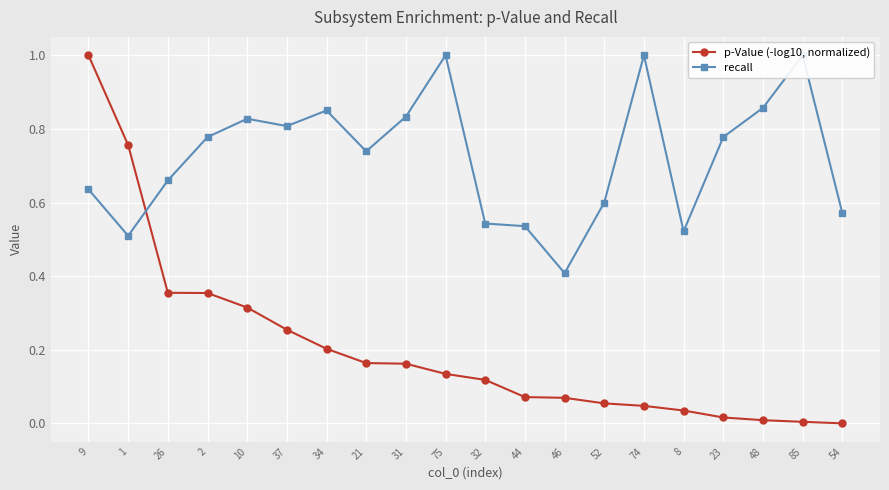

List the labels in order of p-Value (-log10, normalized) value, largest first.

9, 1, 26, 2, 10, 37, 34, 21, 31, 75, 32, 44, 46, 52, 74, 8, 23, 48, 85, 54